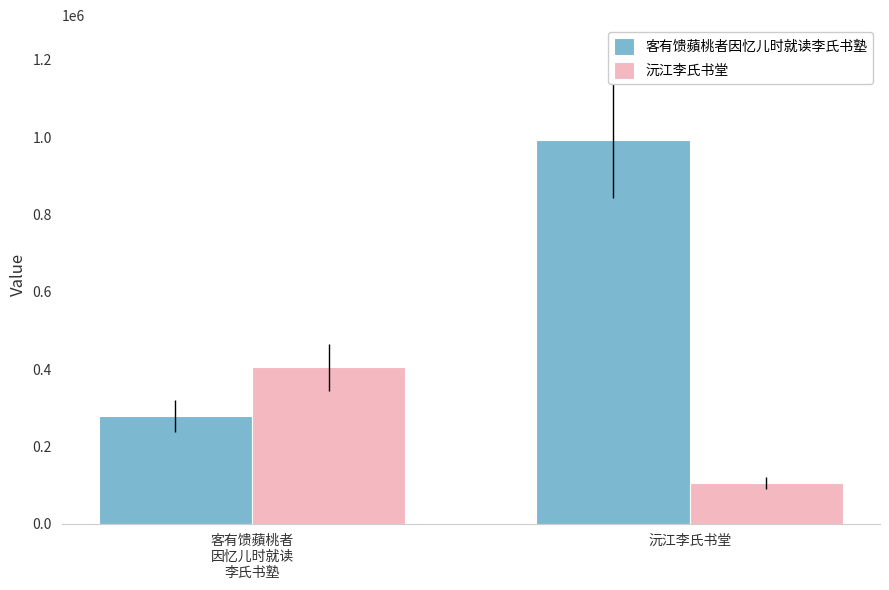

What is the label of the 2nd bar from the right?

客有馈蘋桃者
因忆儿时就读
李氏书塾